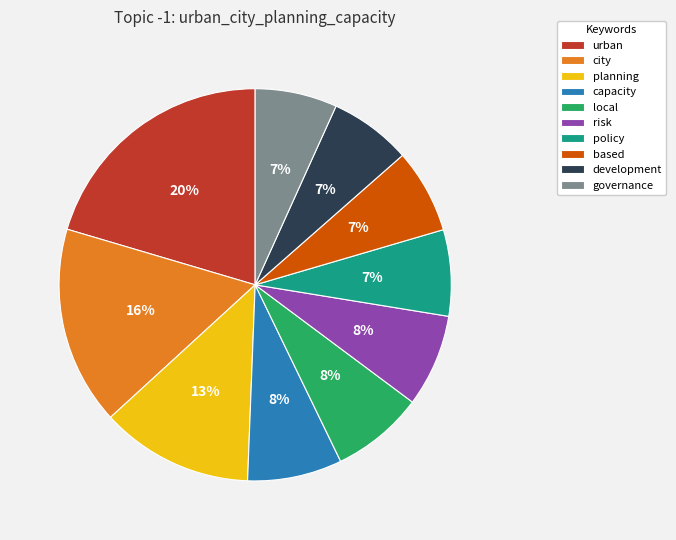

What percentage is the governance slice, to the nearest percent?

7%